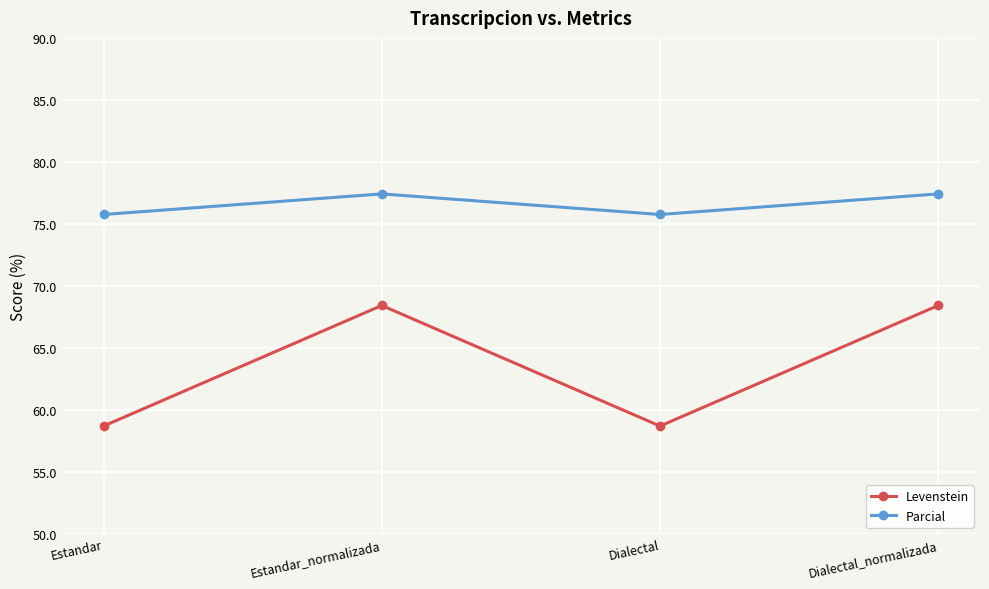

What is the sum of all Levenstein values?

254.2